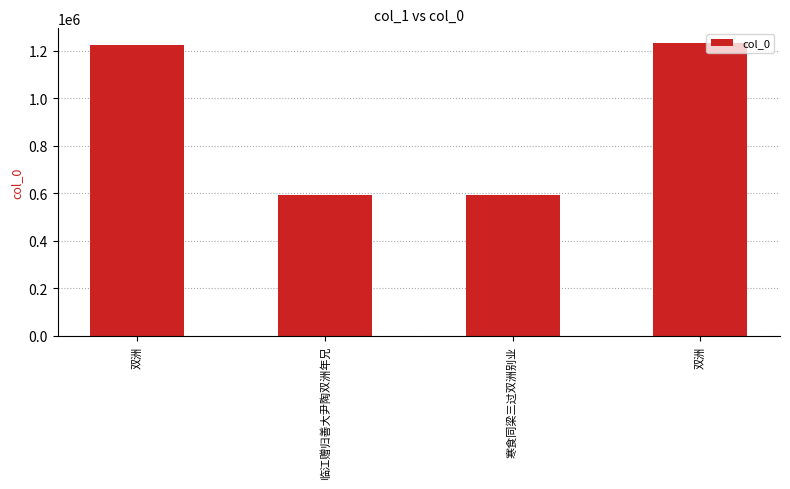

List the labels in order of value, smallest first.

临江赠归善大尹陶双洲年兄, 寒食同梁三过双洲别业, 双洲, 双洲